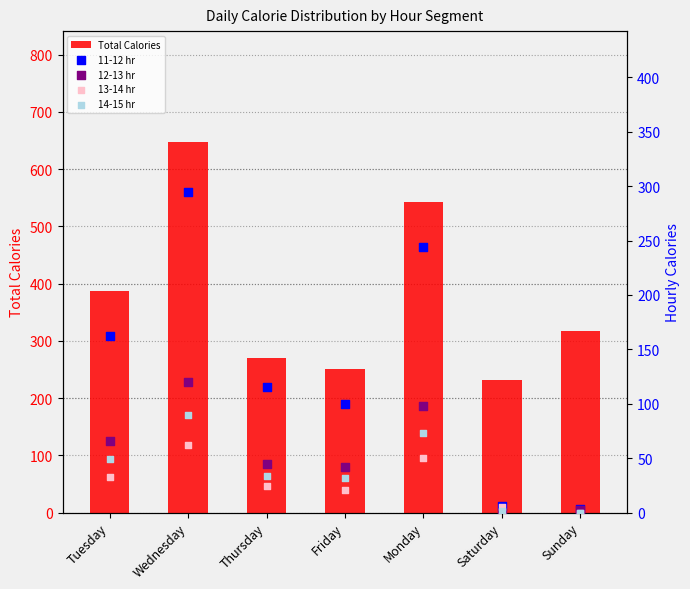

At how many categories does at least one series exceed 231?

6